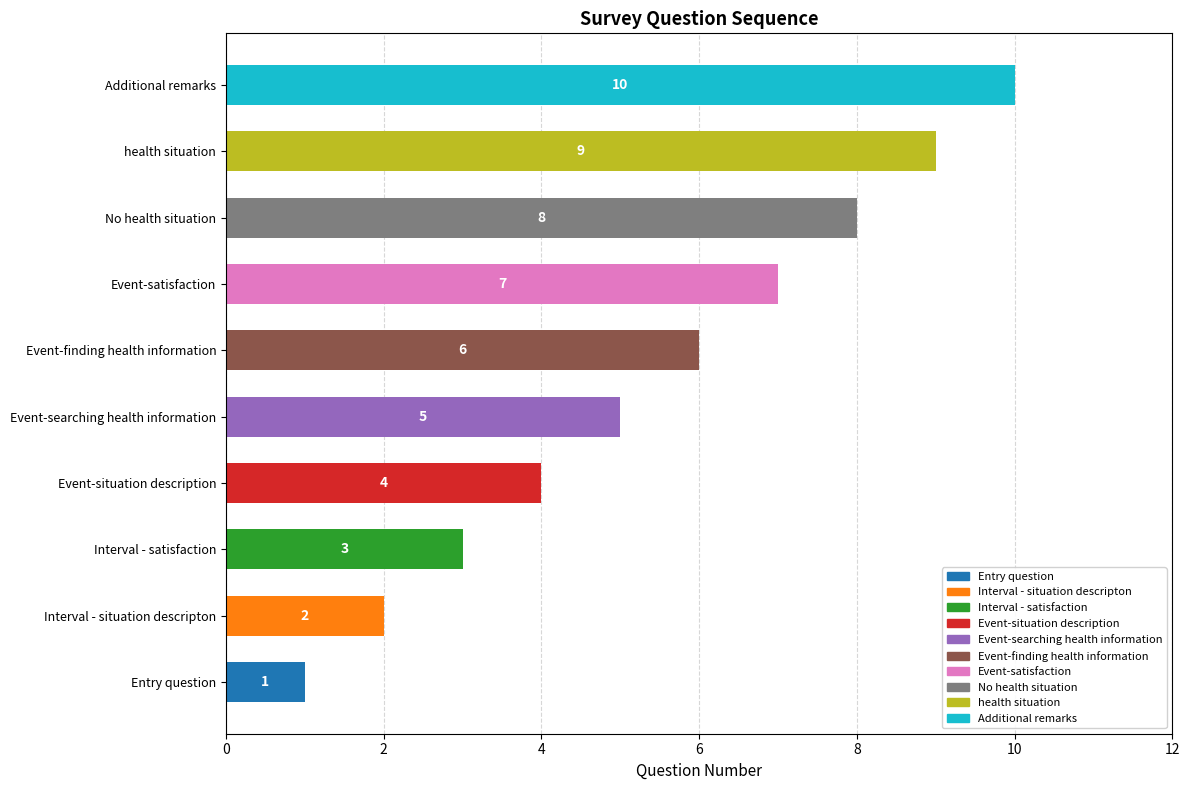

What is the change in value from Event-satisfaction to Additional remarks?

+3